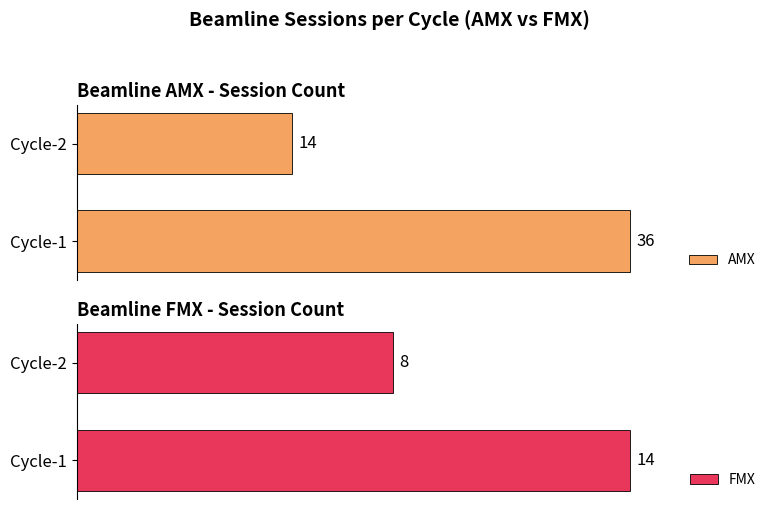

At which label does AMX reach its peak?

Cycle-1